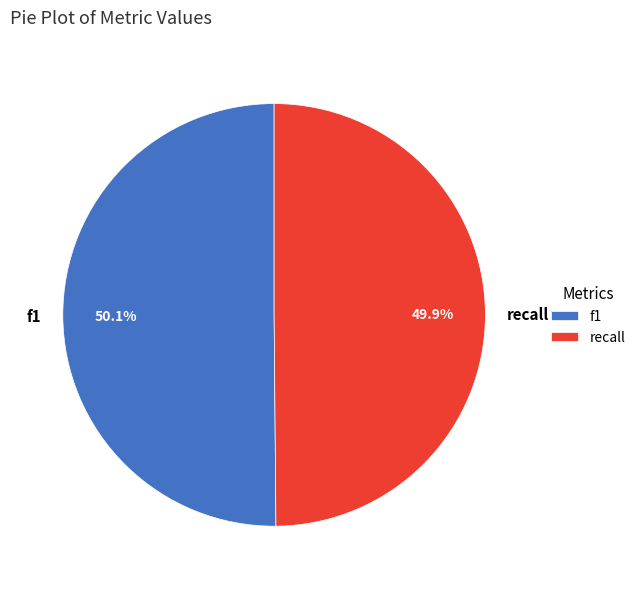

Is there a majority slice in this chart?

Yes